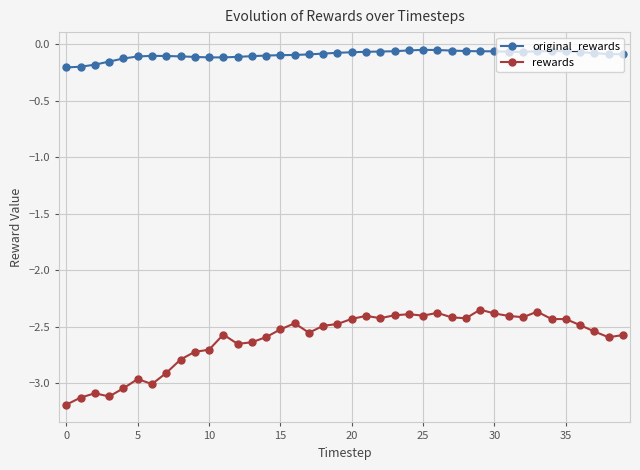

What is the value of the rewards point at the 32nd from the left?

-2.4